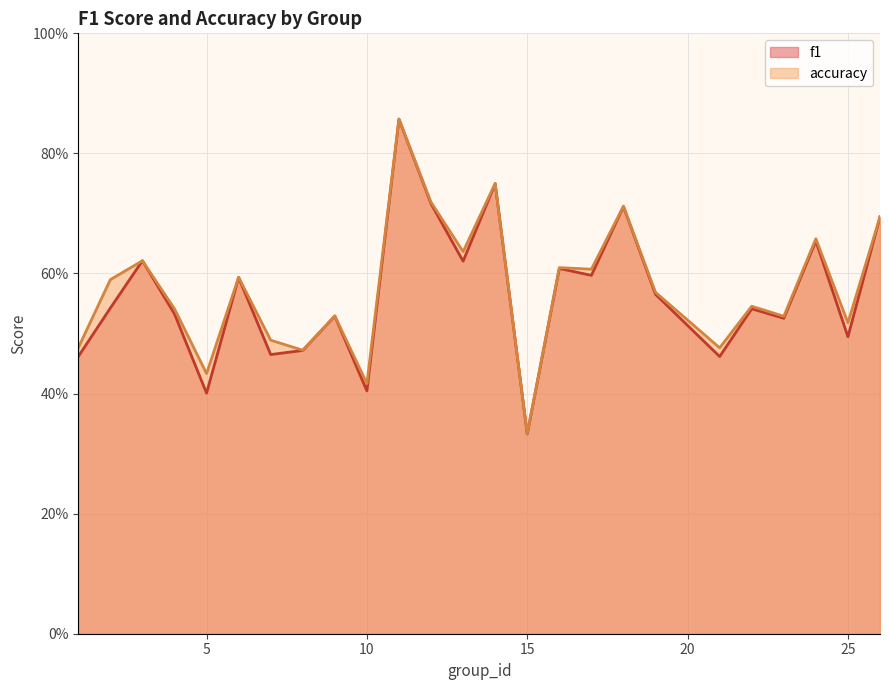

How many categories are shown in the chart?

25